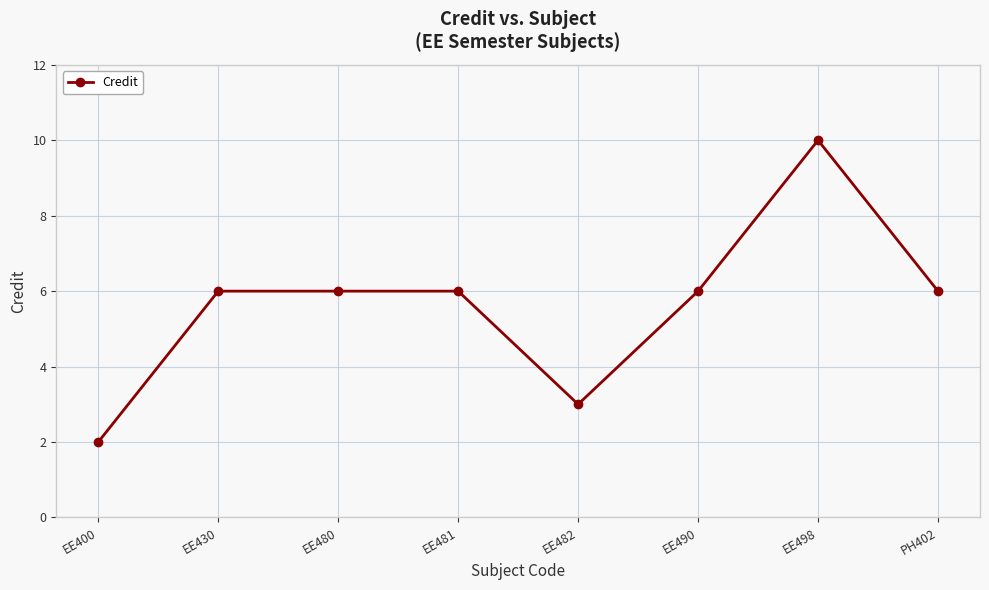

What is the change in value from EE482 to EE498?

+7